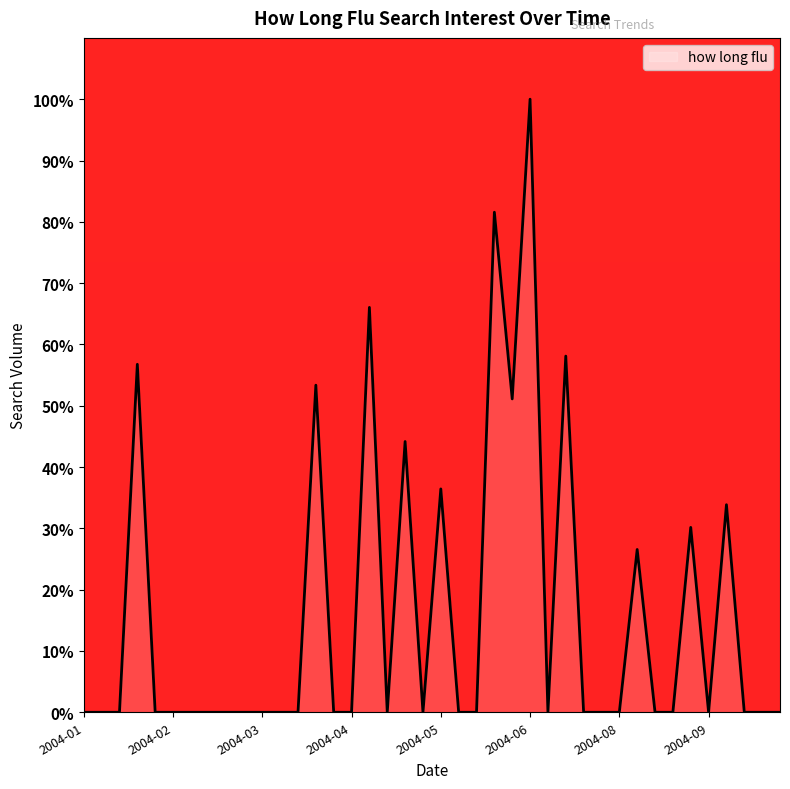

What is the difference between the maximum and minimum values?

100.0